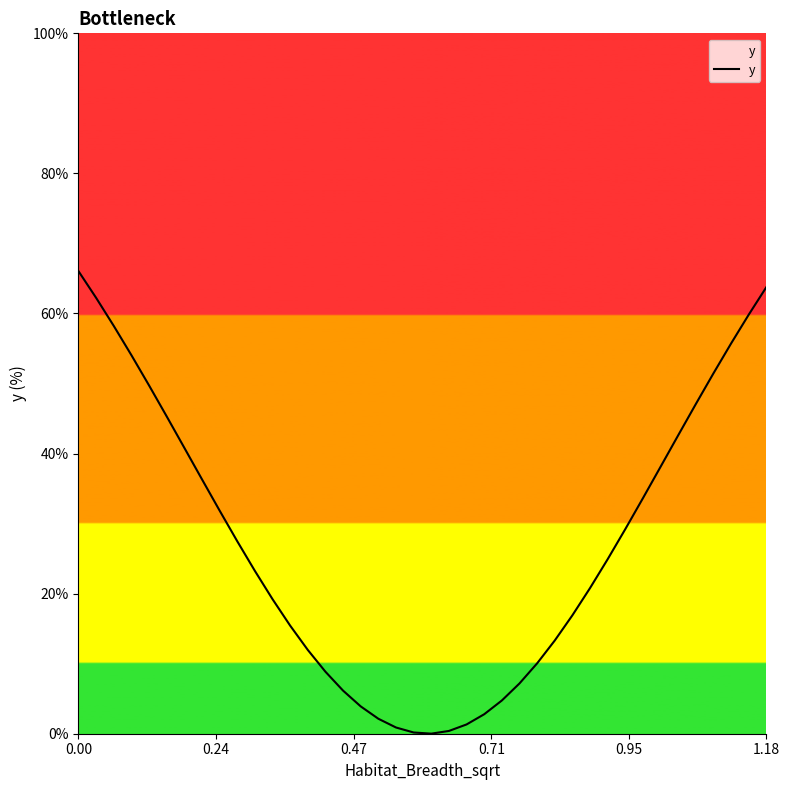

Is this an area chart (filled region under the line)?

No